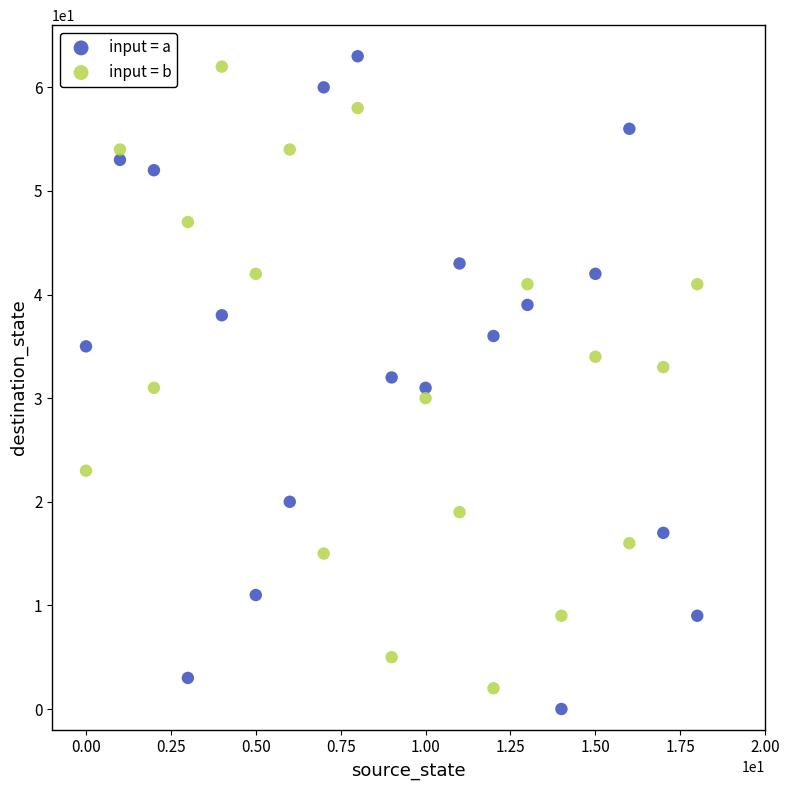

Which series contains the lowest Y value?

input = a